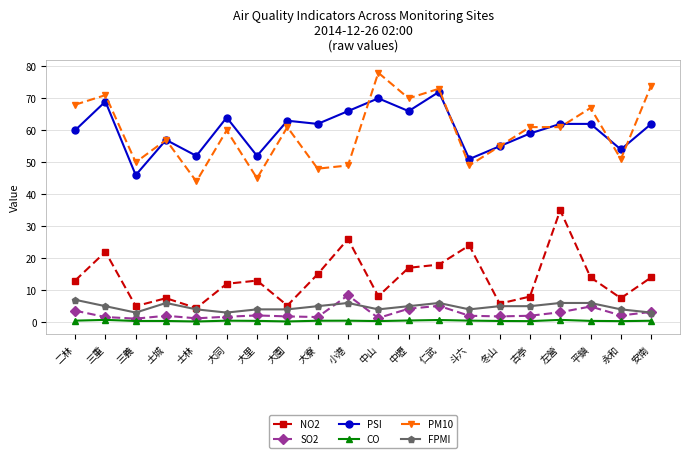

True or false: NO2 and PSI cross at least once.

False